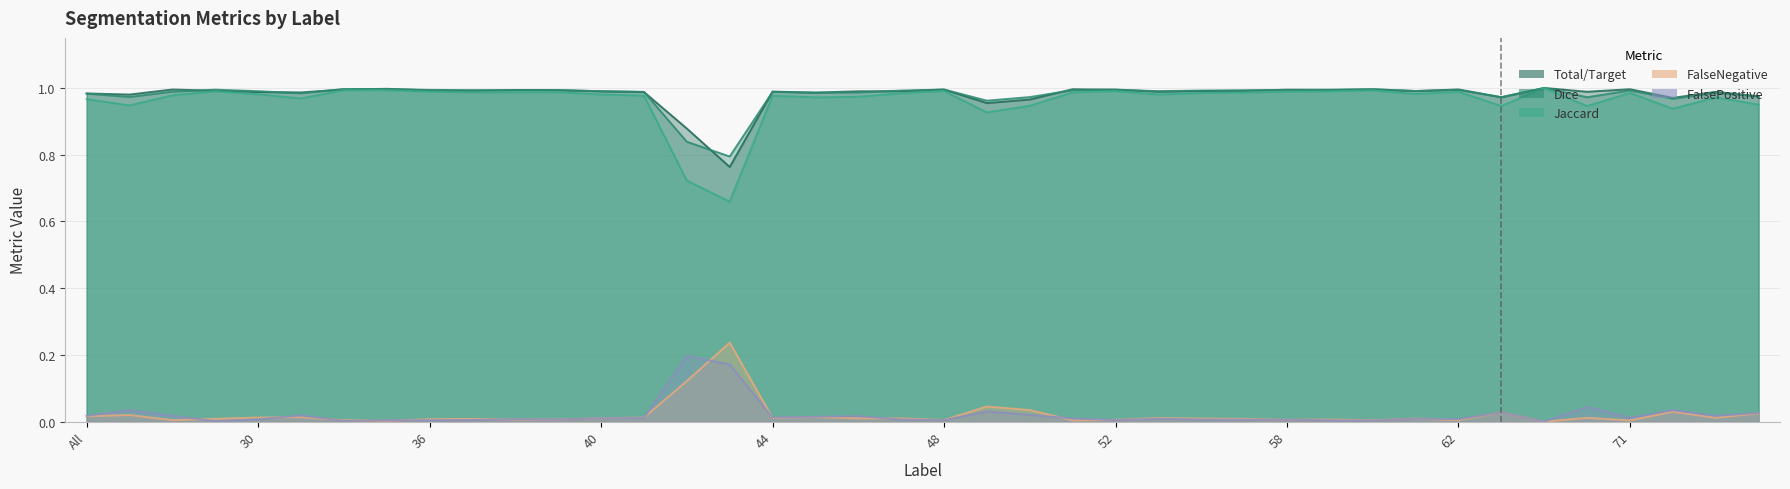

What is the difference between the second highest and second lowest values in the Total/Target series?

0.1